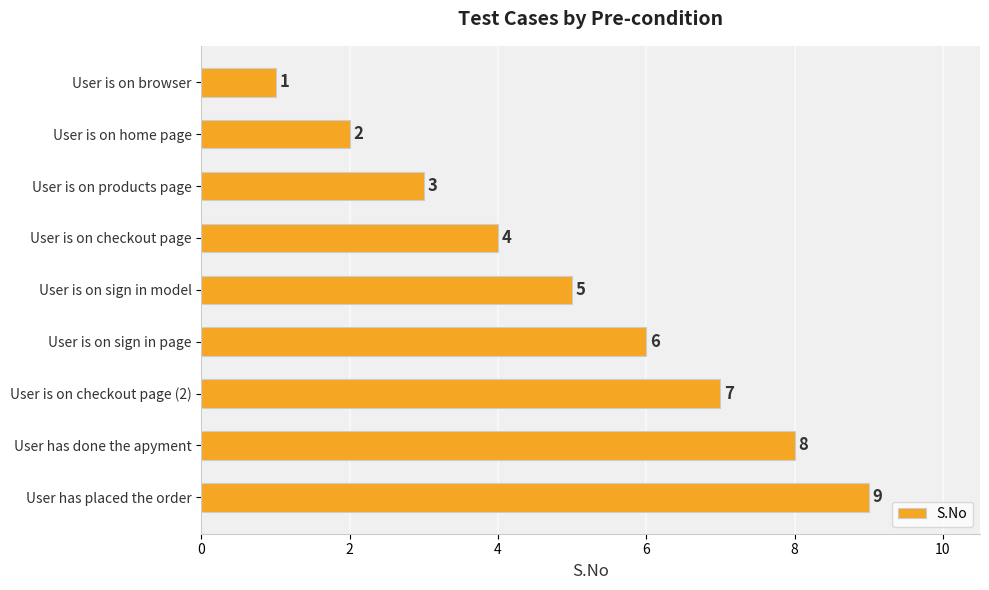

The value at User is on sign in page is 11. True or false?

False